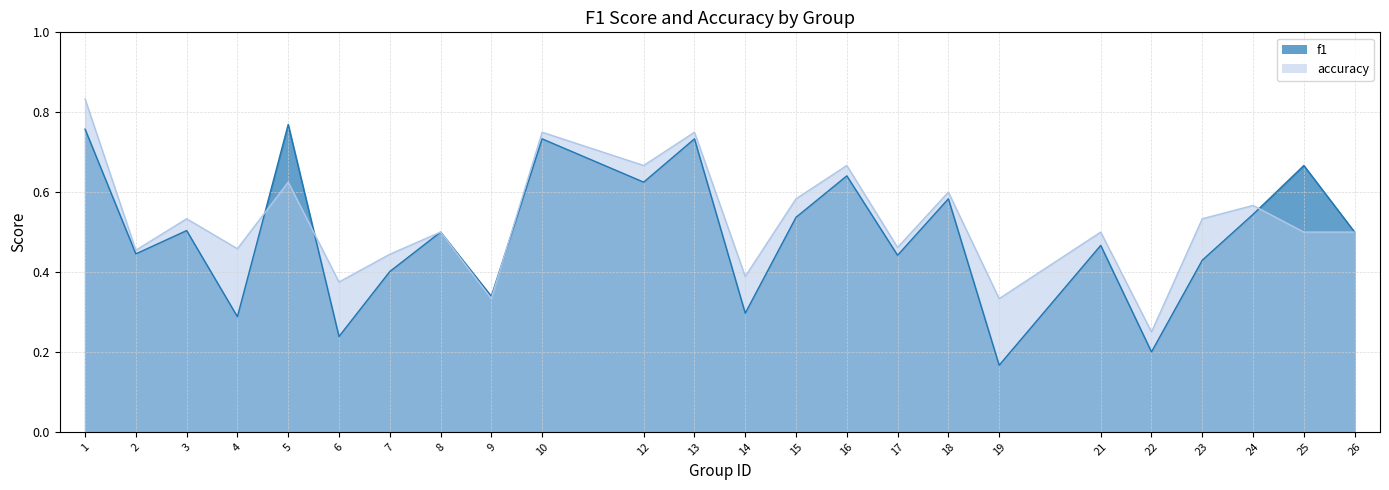

Is it true that f1 equals 0.1 at 4?

False